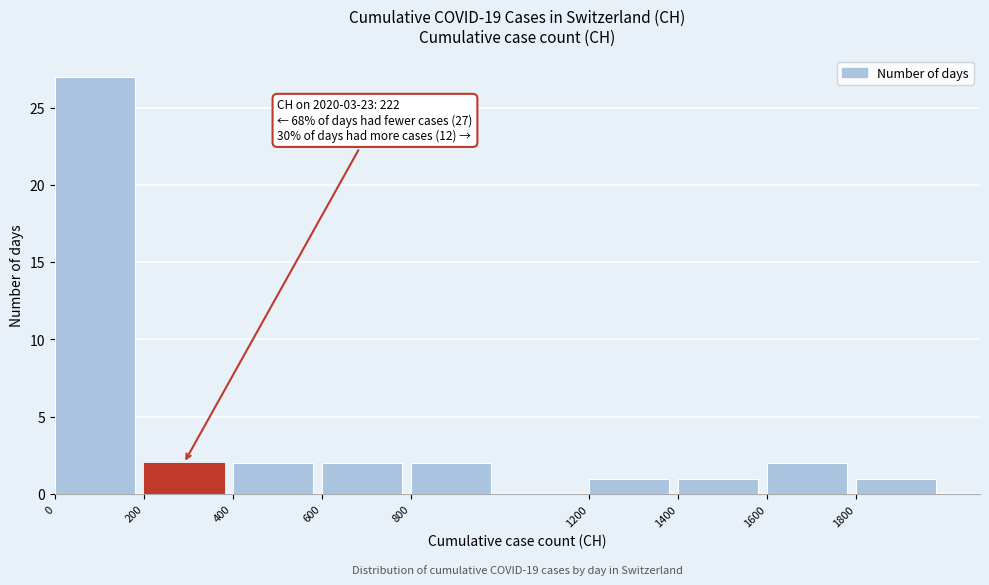

Which range on the x-axis has the tallest bar?

0 to 200